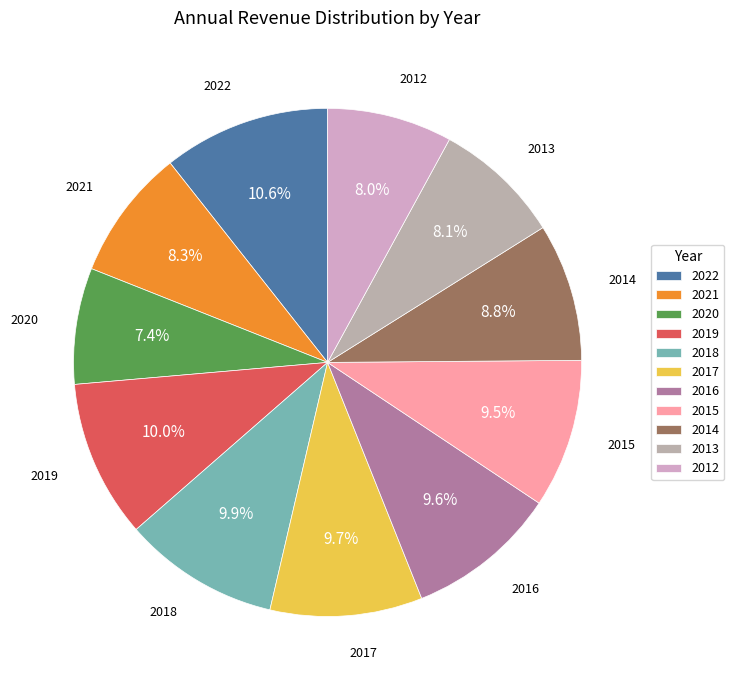

Is there a majority slice in this chart?

No